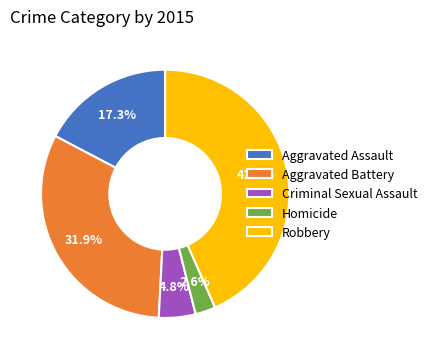

Approximately how many times larger is the value at Aggravated Battery compared to Robbery?

0.7